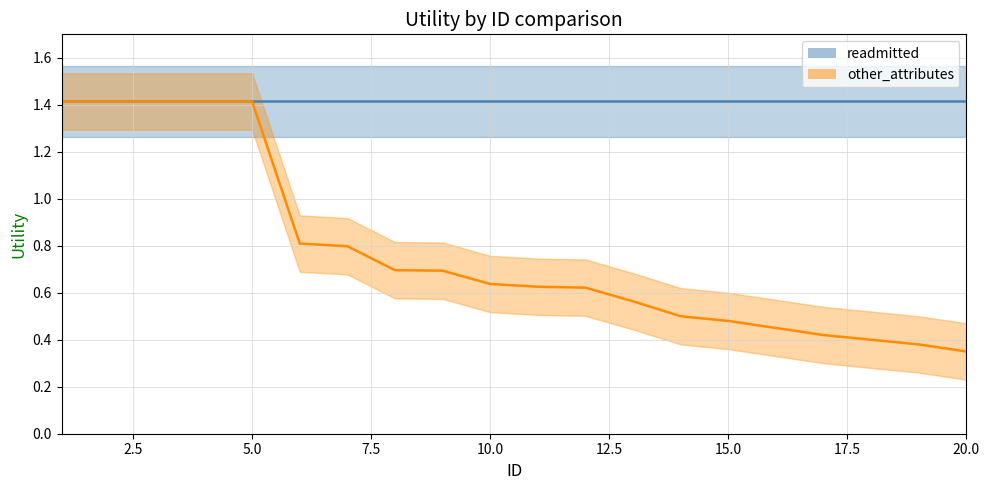

The value at 15 is 0.5. True or false?

True